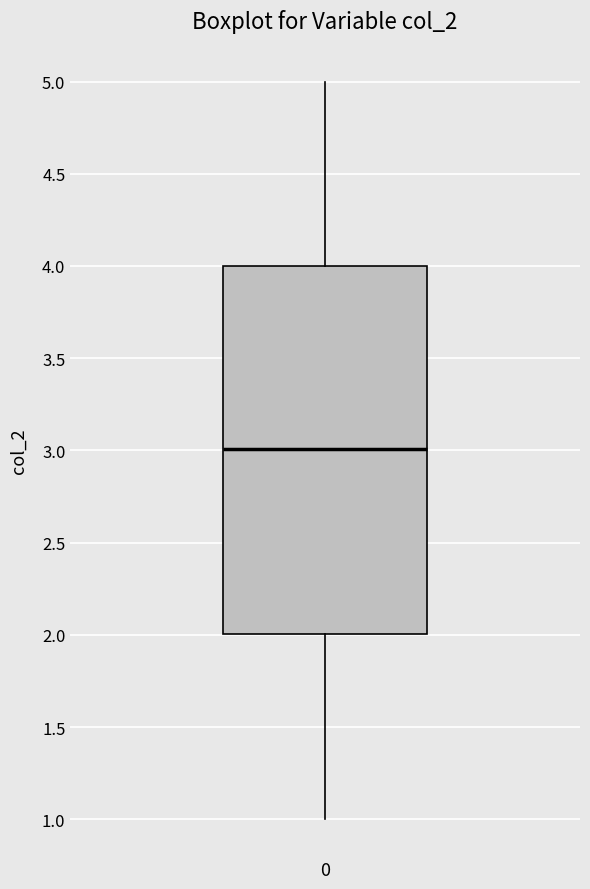

Where does the upper whisker of the box at x = 0 end on the y-axis? The values are not printed on the chart, so give them approximately, as read against the axis.

5